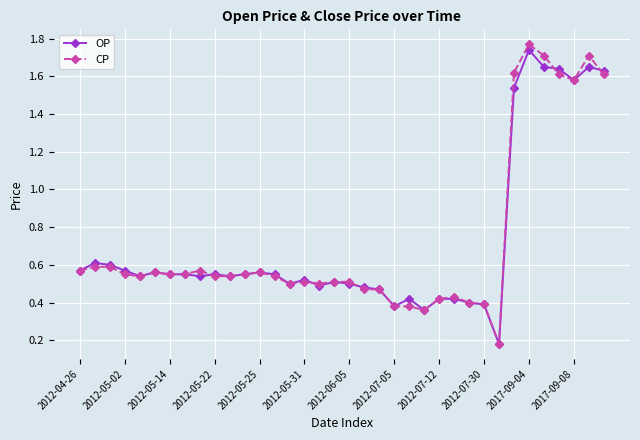

What are all the series names shown in the legend?

OP, CP